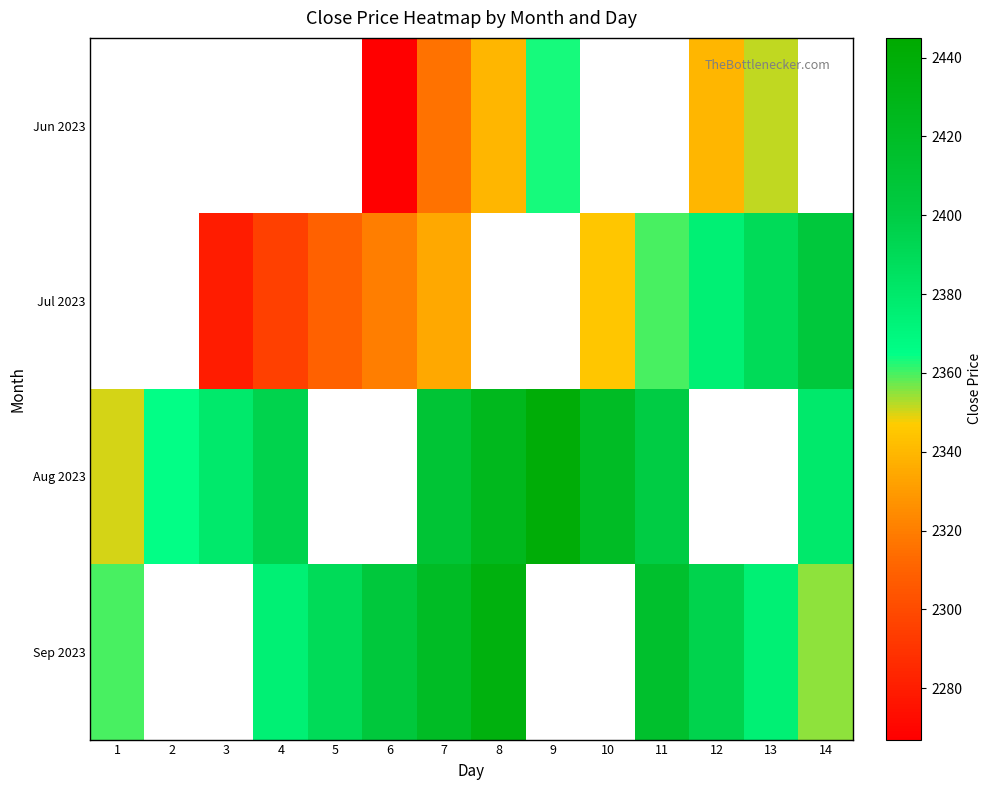

At which category is the sum across all series the highest?

7